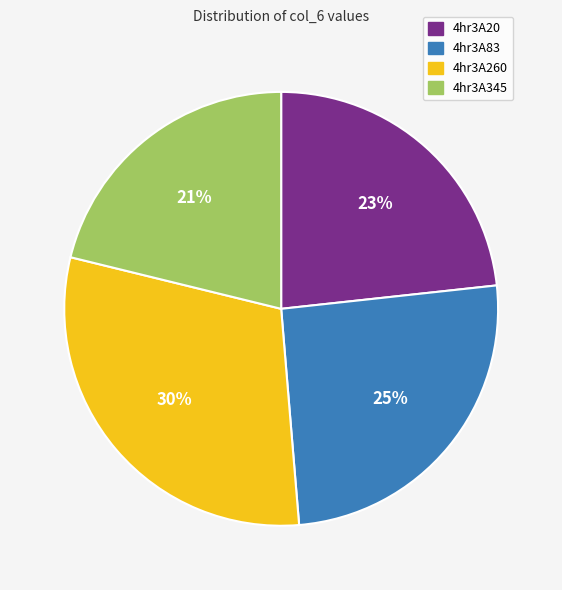

To the nearest percent, what is the difference between the largest and smallest slice percentages?

9%